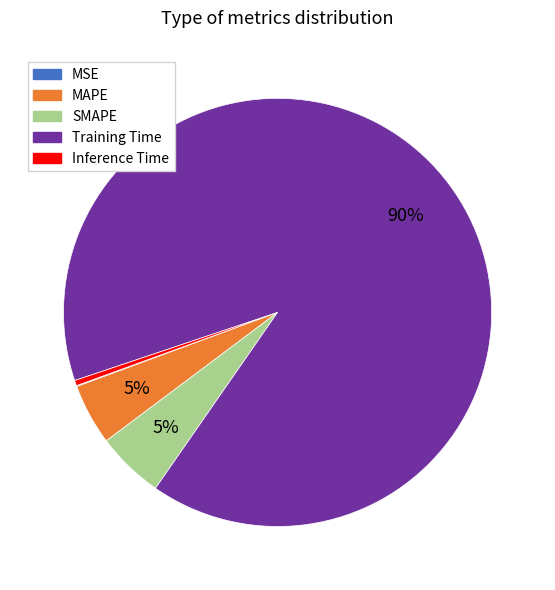

Which slice represents more than half of the pie?

Training Time